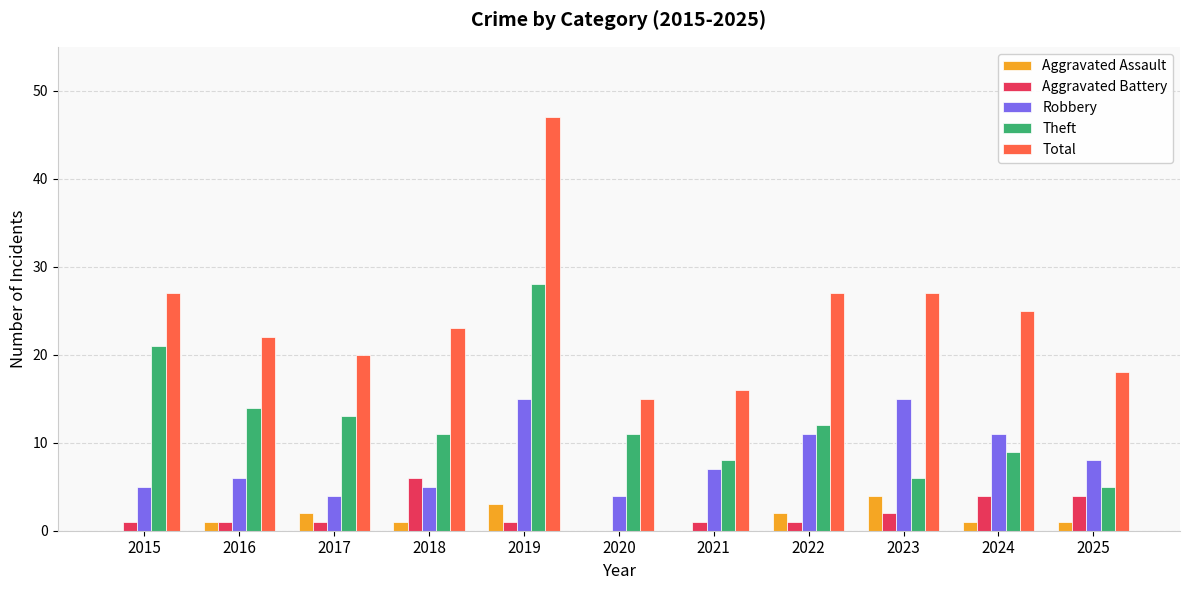

Which series changed the most between 2021 and 2024?

Total